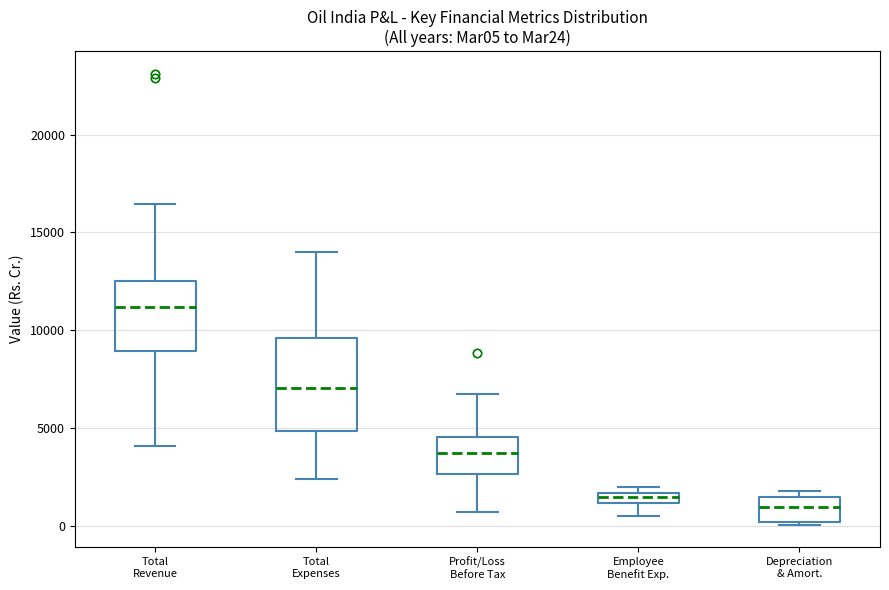

Which box has the lowest median line?

Depreciation & Amort.